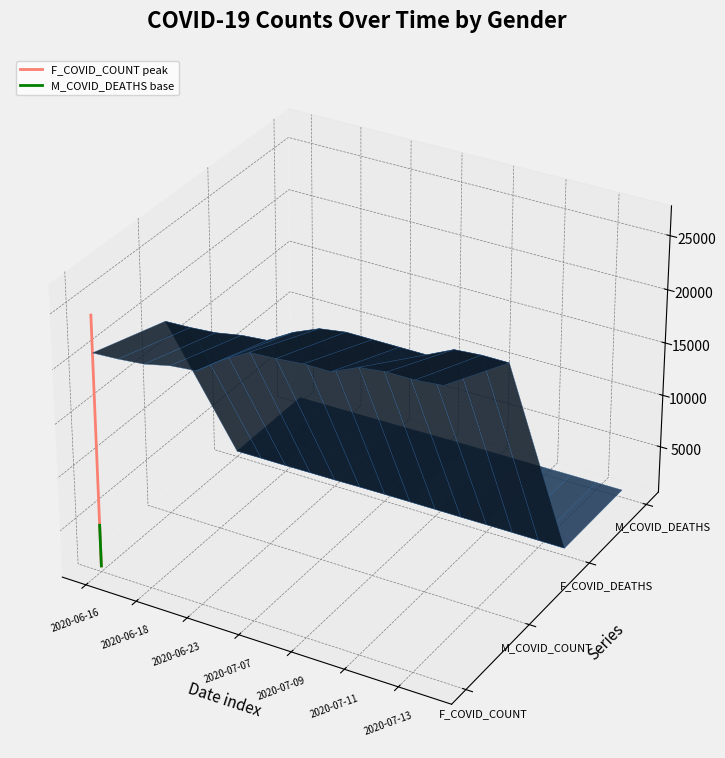

List the series in order of their peak value, highest first.

F_COVID_COUNT peak, M_COVID_DEATHS base